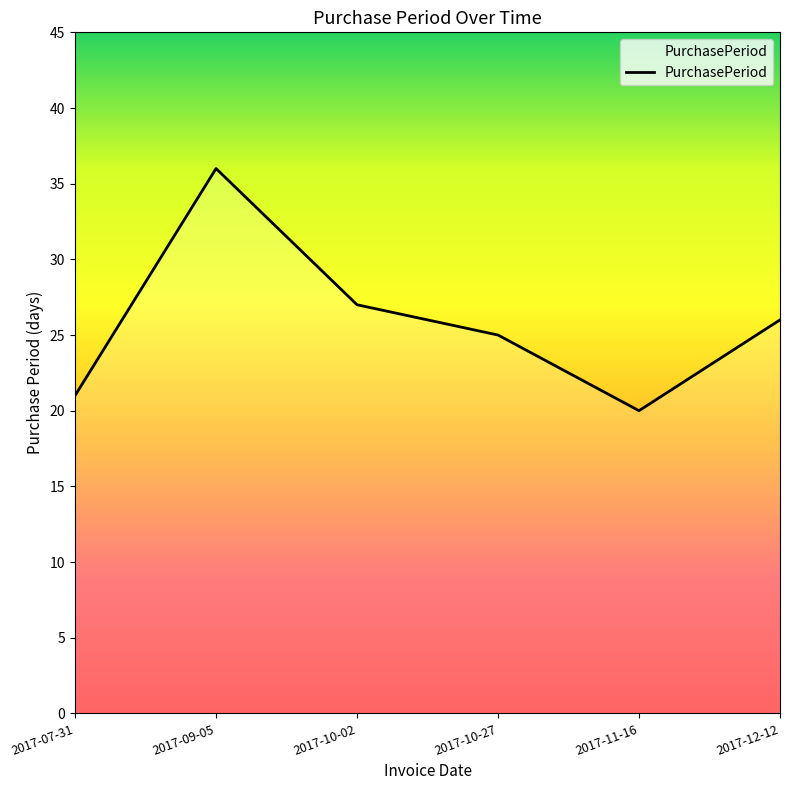

Rank the categories by value from lowest to highest.

2017-11-16, 2017-07-31, 2017-10-27, 2017-12-12, 2017-10-02, 2017-09-05